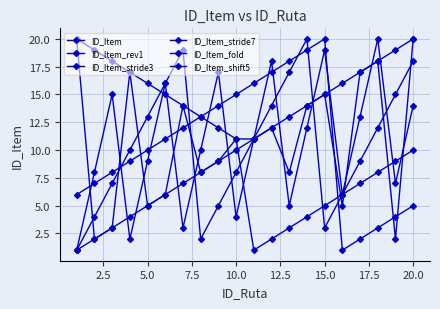

How many categories are shown in the chart?

20